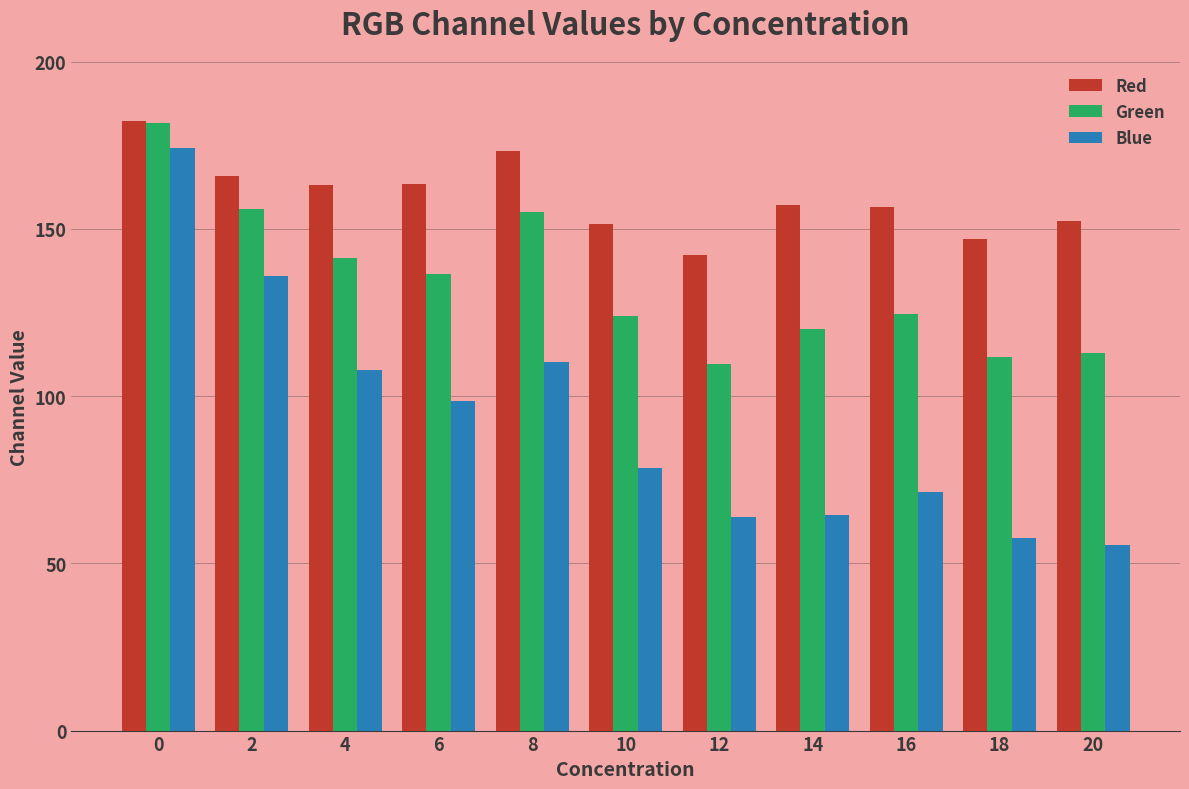

Between 8 and 14, which series saw the biggest shift?

Blue